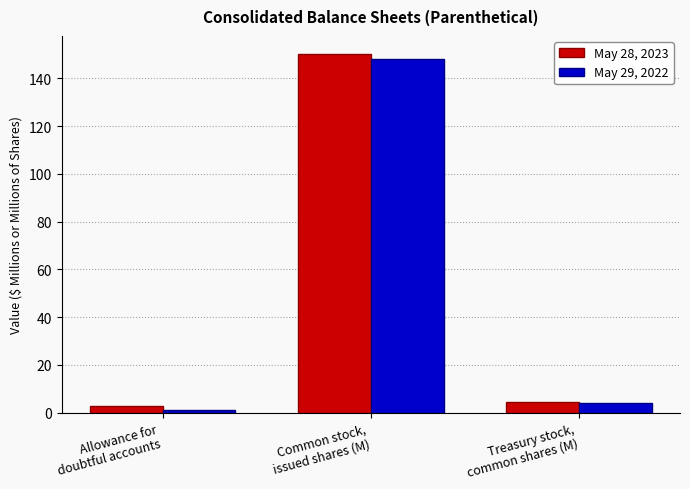

Which category has the highest value across all series?

Common stock,
issued shares (M)